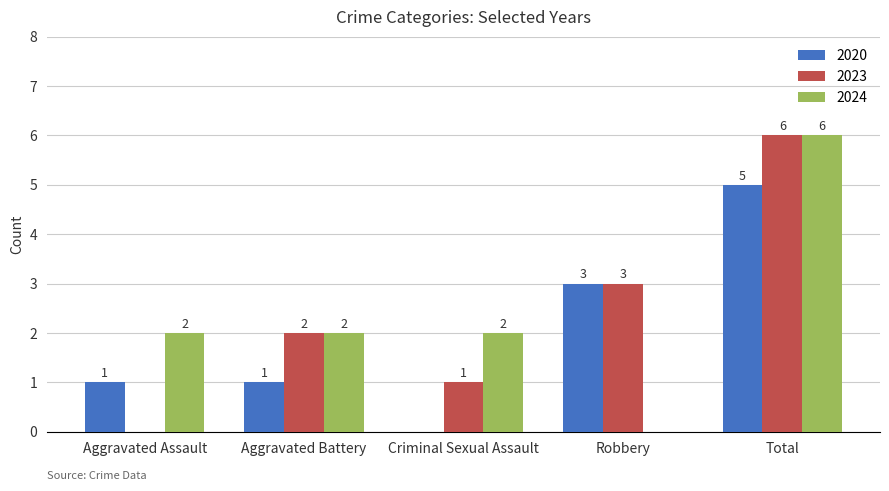

How many 2020 values are between 1 and 3?

3